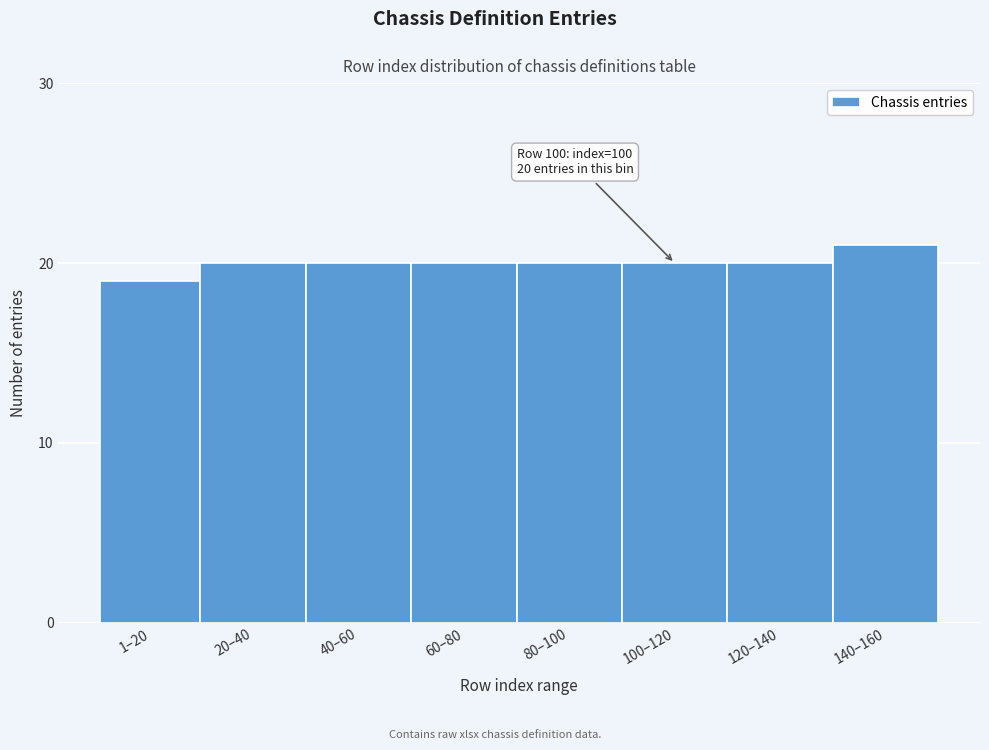

Reading left to right, extract all data points from this chart.

19	20	20	20	20	20	20	21